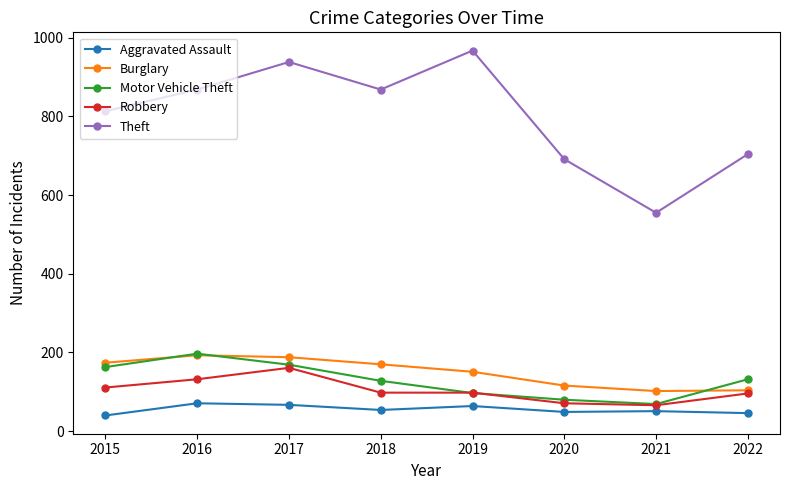

Which series has the largest total across all categories?

Theft